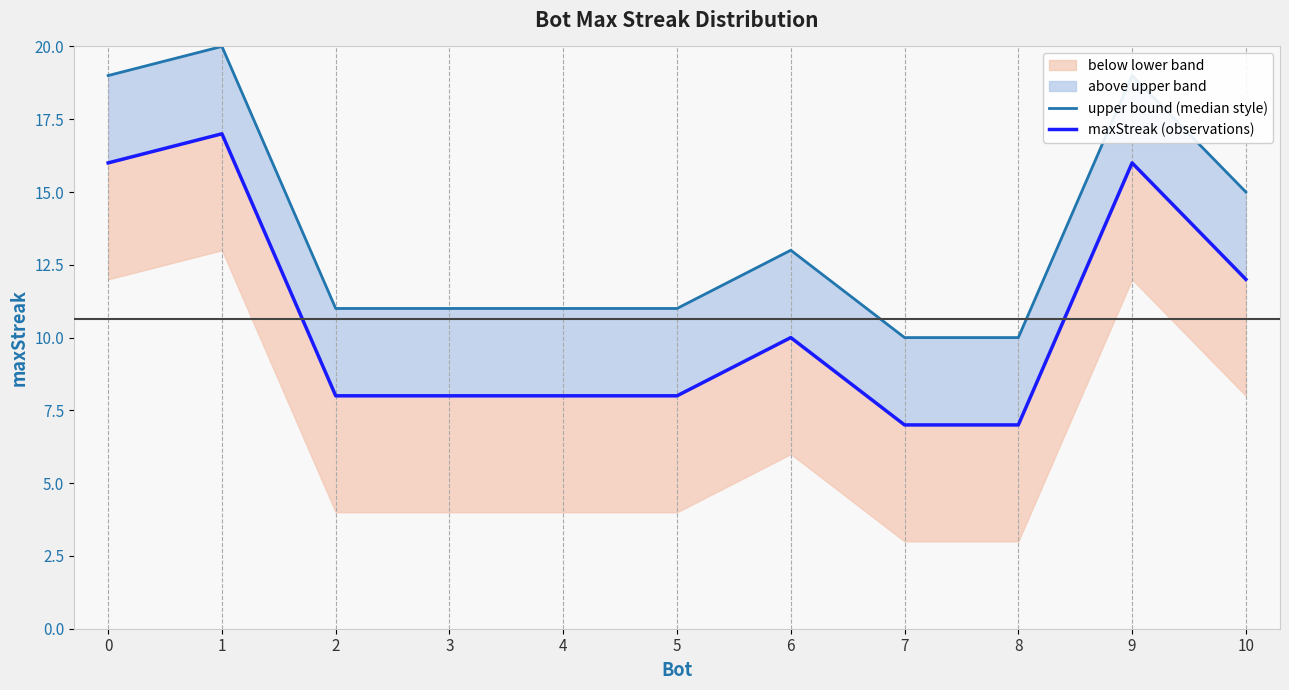

The maxStreak (observations) series shows 12 at 10. True or false?

True